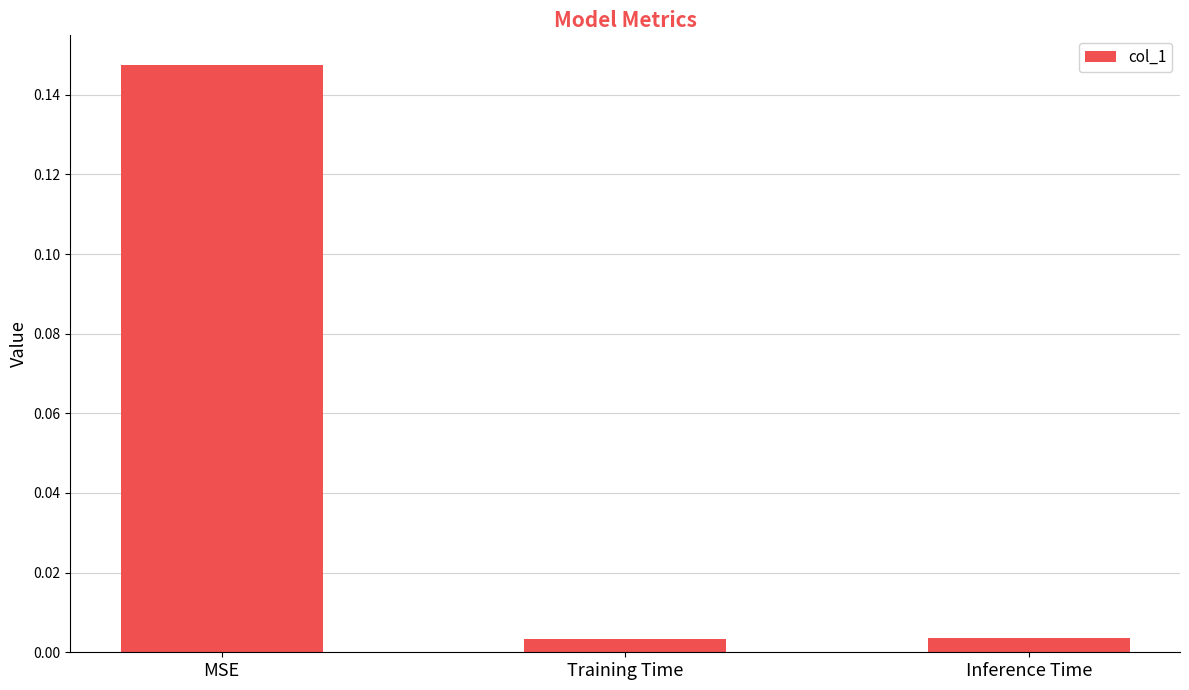

At which category does the chart reach its peak across all series?

MSE